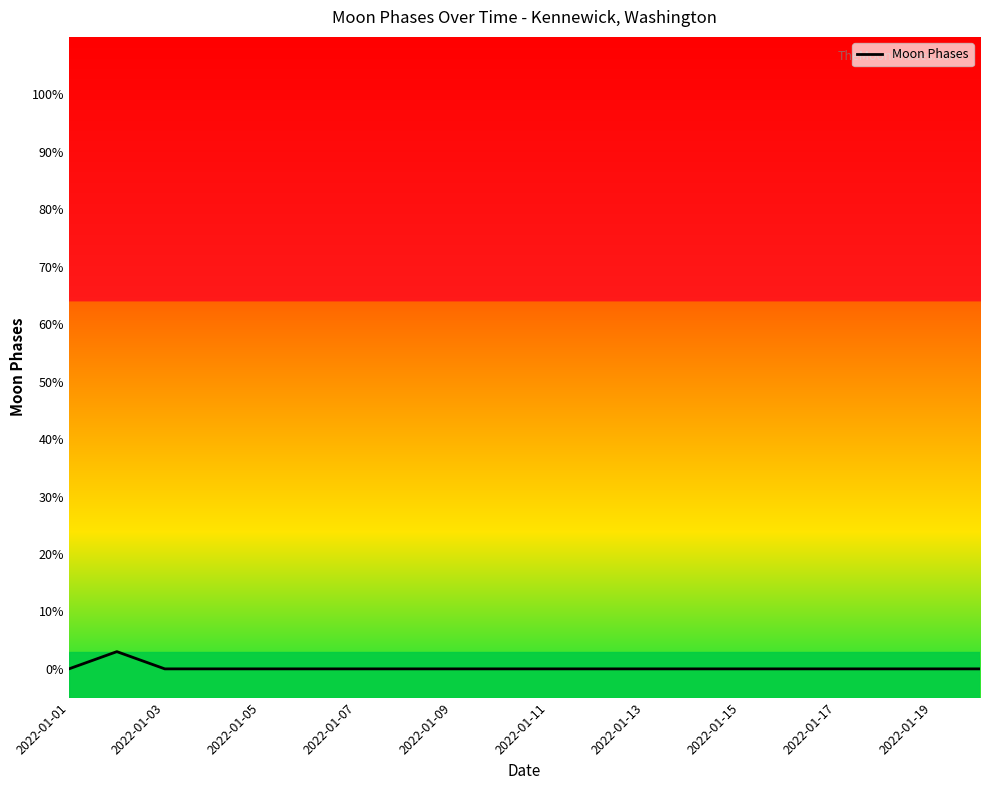

Reading left to right, list all the values displayed in this chart.

0	3	0	0	0	0	0	0	0	0	0	0	0	0	0	0	0	0	0	0